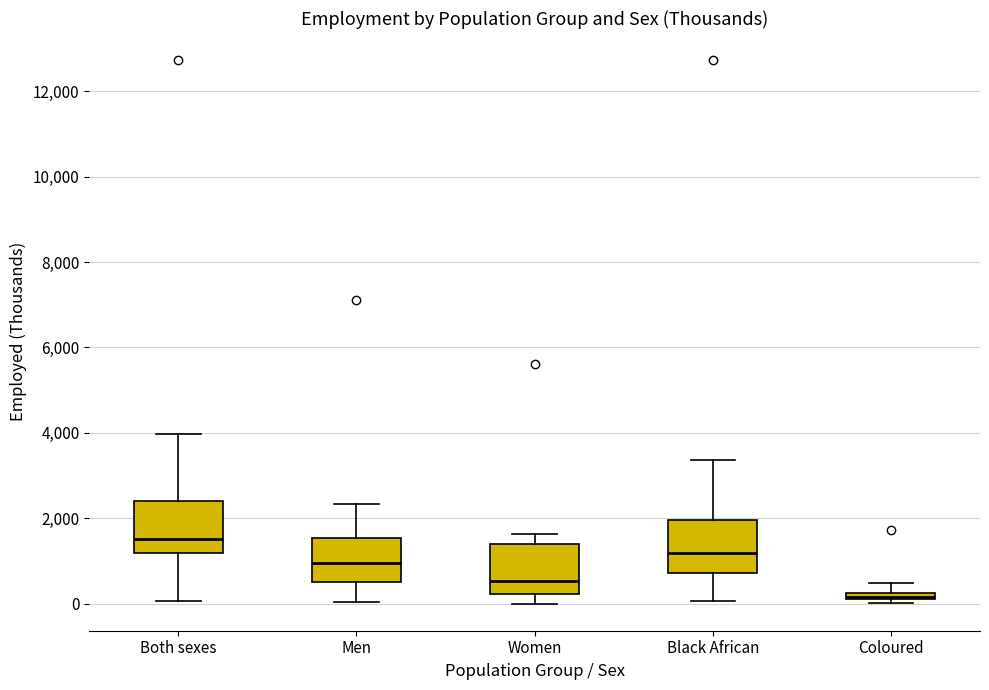

Where is the upper edge of the box for Both sexes on the y-axis? The values are not printed on the chart, so give them approximately, as read against the axis.

2400